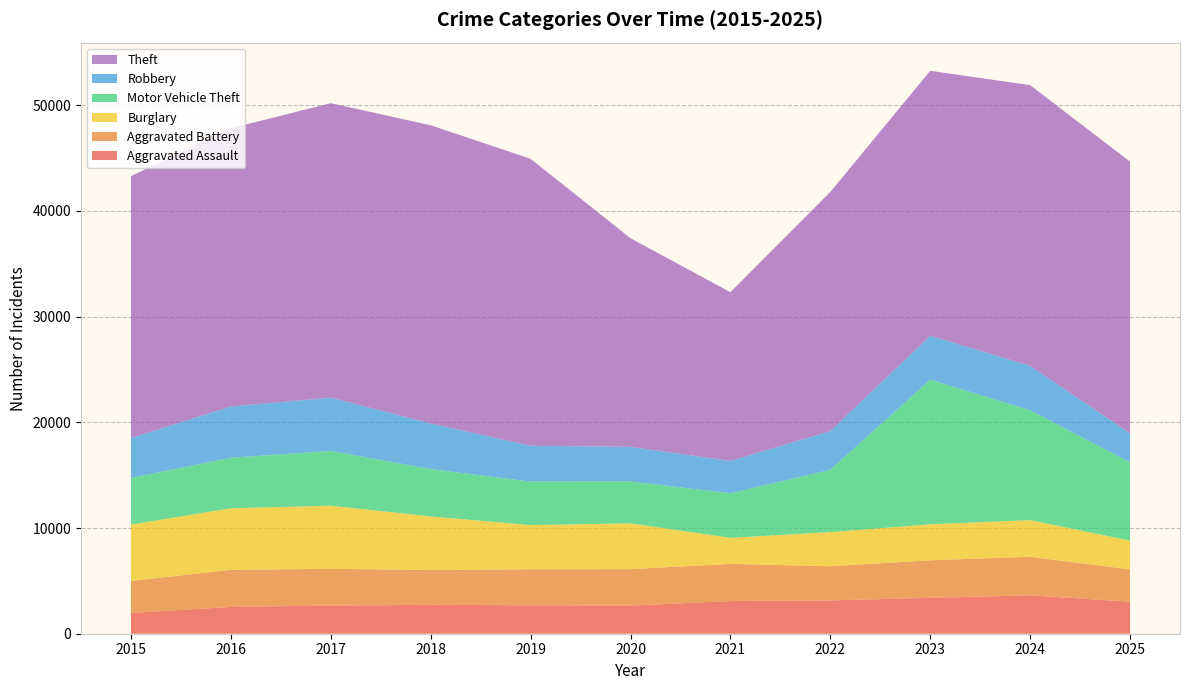

Reading left to right, transcribe all the data shown in this chart.

Aggravated Assault: 2015=1960	2016=2531	2017=2660	2018=2734	2019=2693	2020=2658	2021=3089	2022=3153	2023=3394	2024=3633	2025=3026
Aggravated Battery: 2015=3028	2016=3513	2017=3481	2018=3295	2019=3404	2020=3452	2021=3517	2022=3229	2023=3552	2024=3645	2025=3066
Burglary: 2015=5341	2016=5822	2017=5971	2018=5068	2019=4181	2020=4331	2021=2465	2022=3233	2023=3404	2024=3470	2025=2712
Motor Vehicle Theft: 2015=4402	2016=4779	2017=5177	2018=4480	2019=4115	2020=3965	2021=4218	2022=5888	2023=13689	2024=10388	2025=7413
Robbery: 2015=3790	2016=4849	2017=5044	2018=4320	2019=3389	2020=3273	2021=3055	2022=3665	2023=4147	2024=4205	2025=2739
Theft: 2015=24764	2016=26322	2017=27851	2018=28198	2019=27139	2020=19733	2021=15962	2022=22619	2023=25063	2024=26549	2025=25698